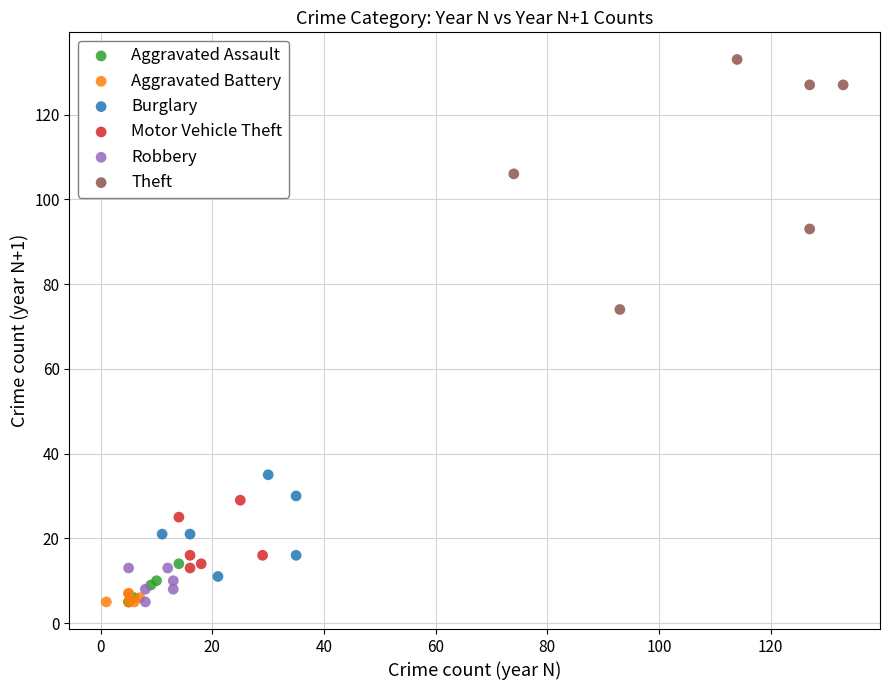

Which series reaches the maximum Y coordinate?

Theft